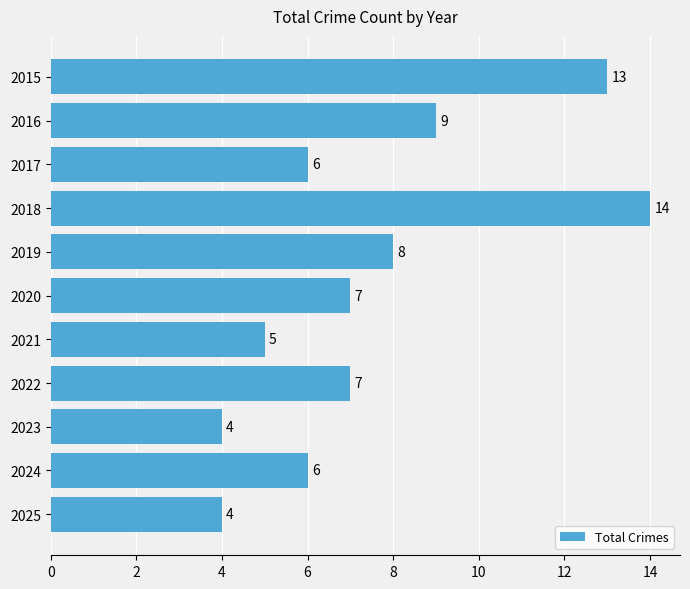

What is the smallest value displayed?

4